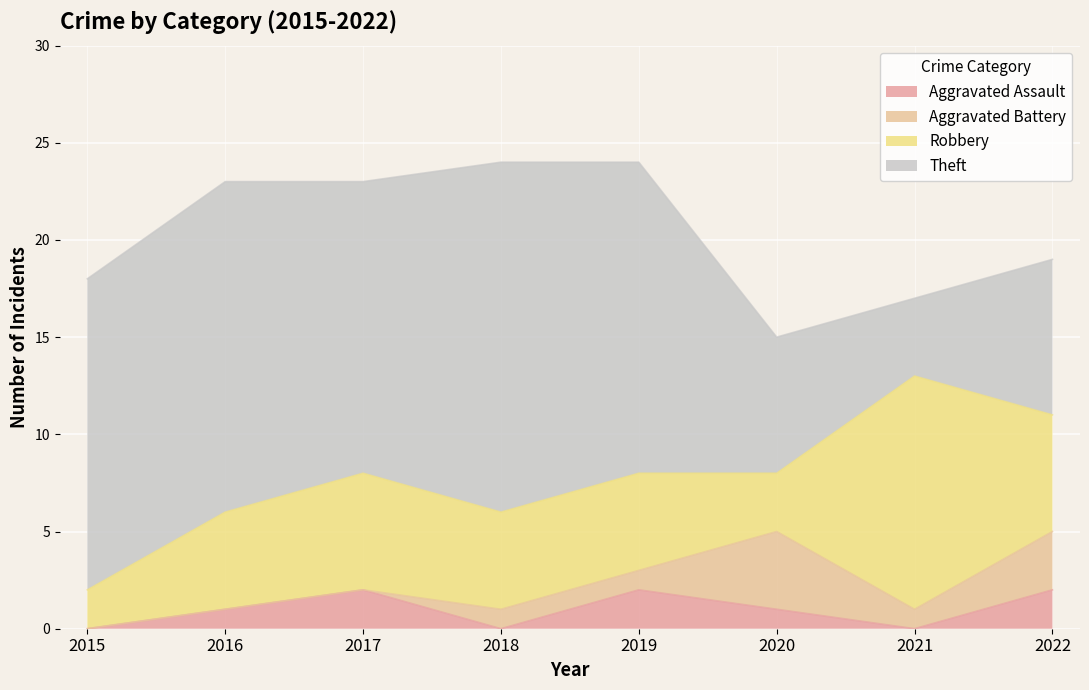

True or false: Robbery has more than 0 points higher than both neighbors.

True